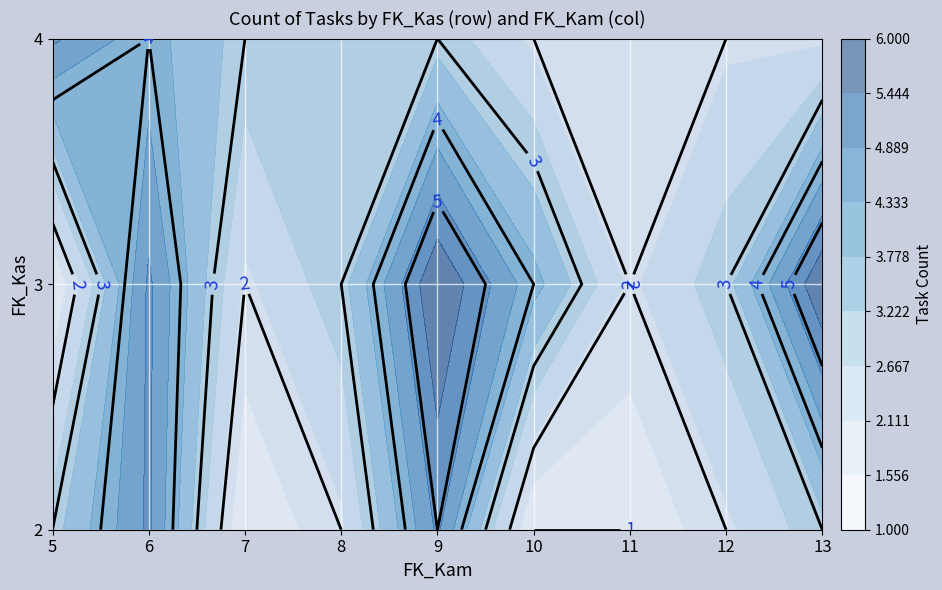

At how many categories does at least one series exceed 2?

8